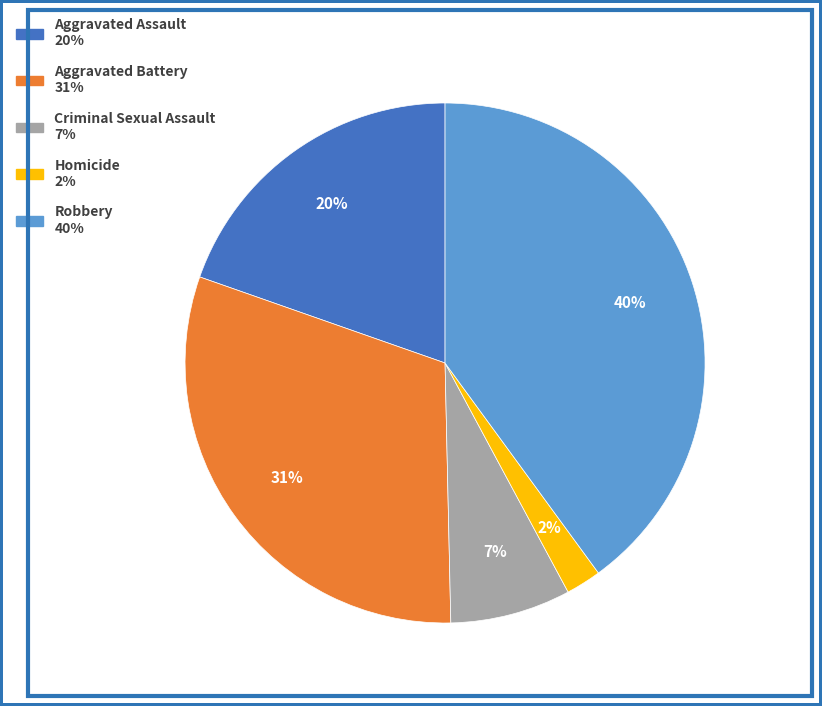

Do Criminal Sexual Assault and Aggravated Assault together represent more than half of the pie?

No